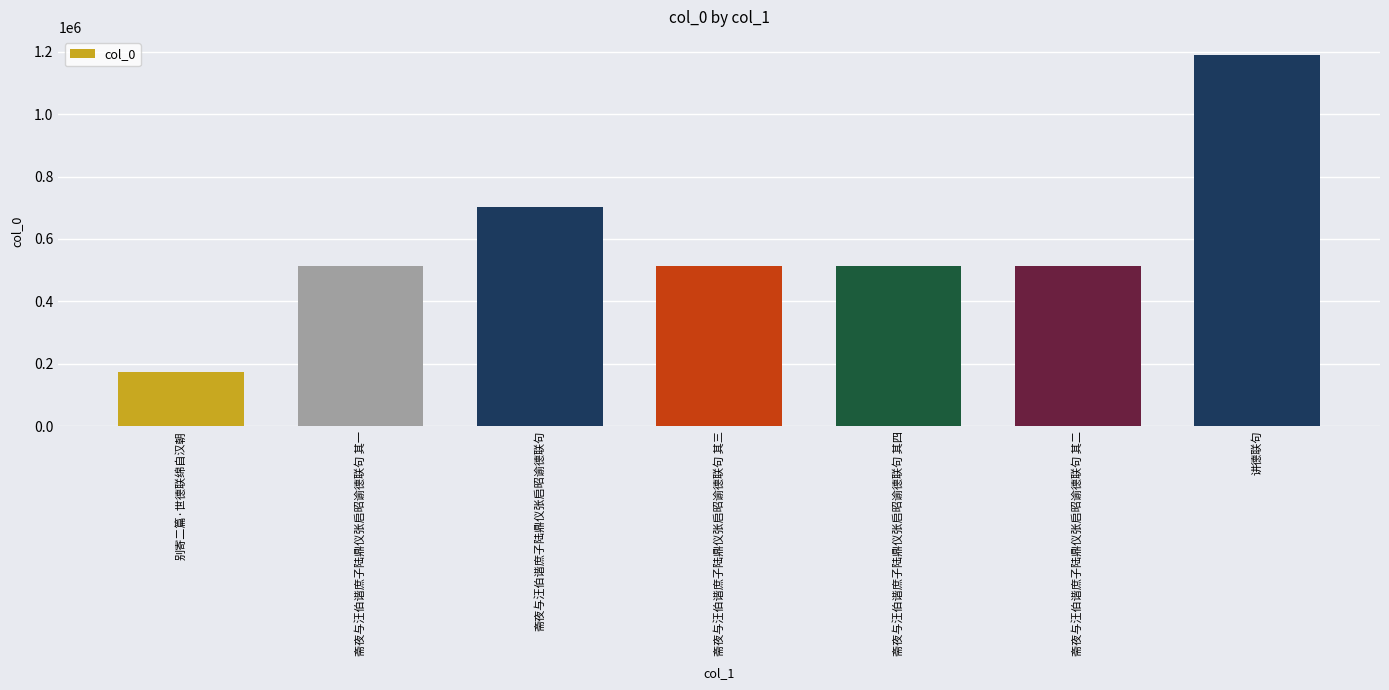

What is the maximum value shown in the chart?

1188511